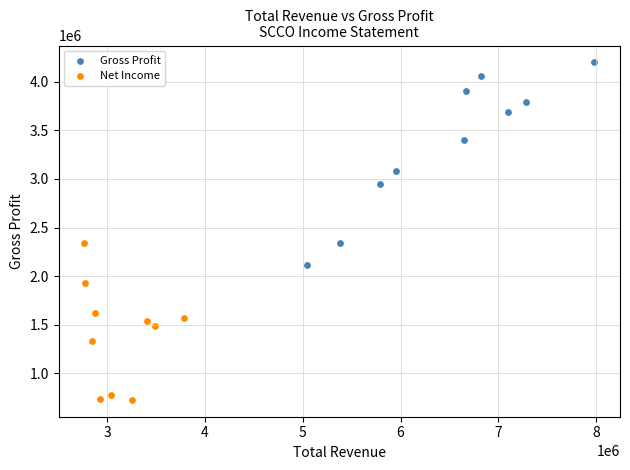

Which series has the widest spread of Y values?

Gross Profit